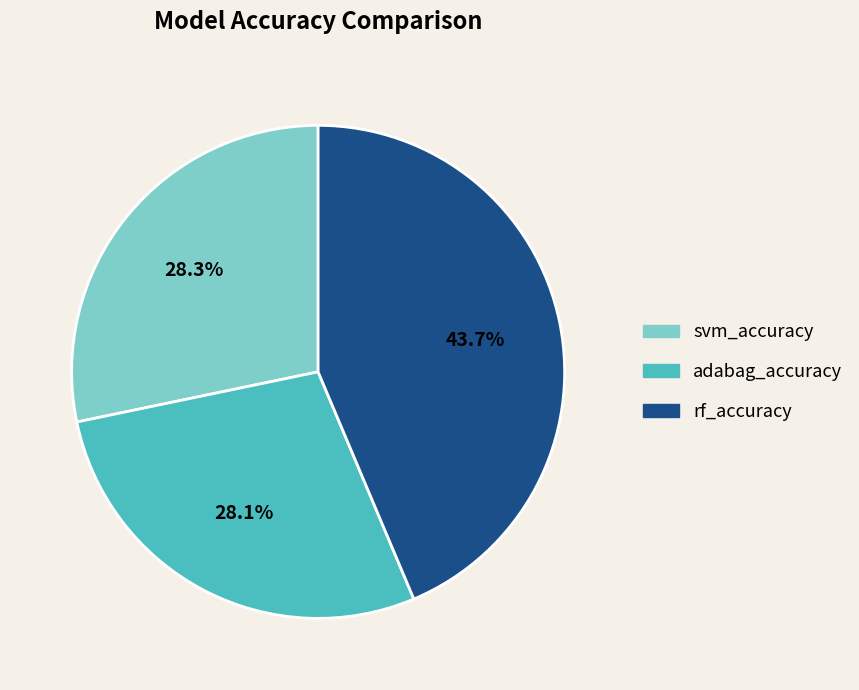

True or false: svm_accuracy accounts for 28% of the total.

True